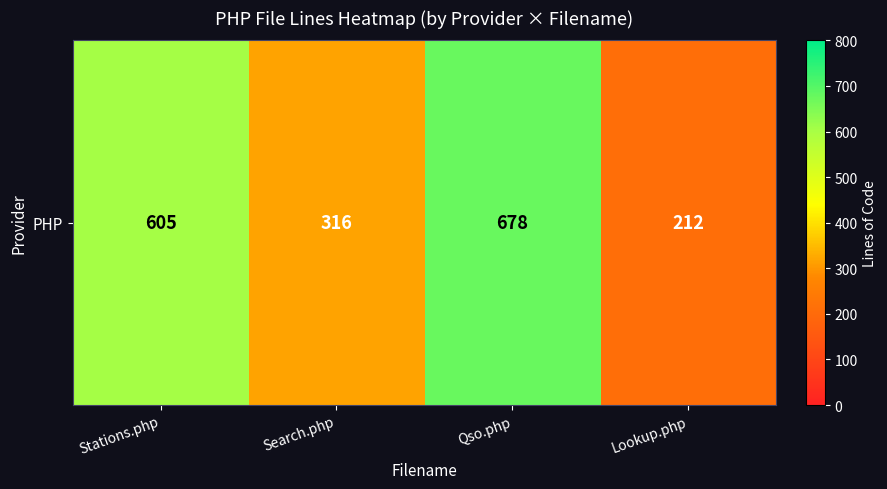

Which has a higher value, Lookup.php or Search.php?

Search.php